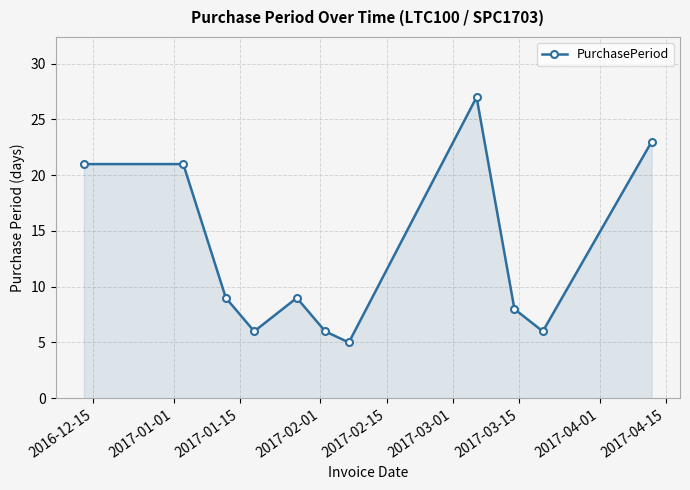

True or false: the data has more than 1 interior local peaks.

True